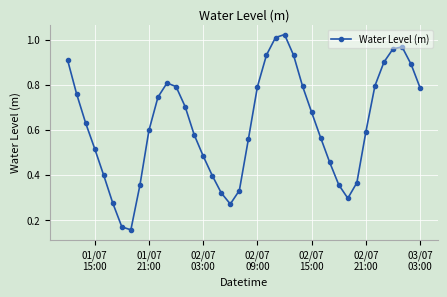

What is the sum of all values?

24.8